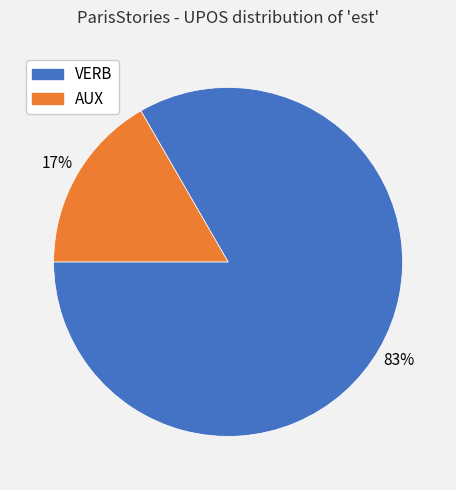

Rank the categories by value from highest to lowest.

VERB, AUX